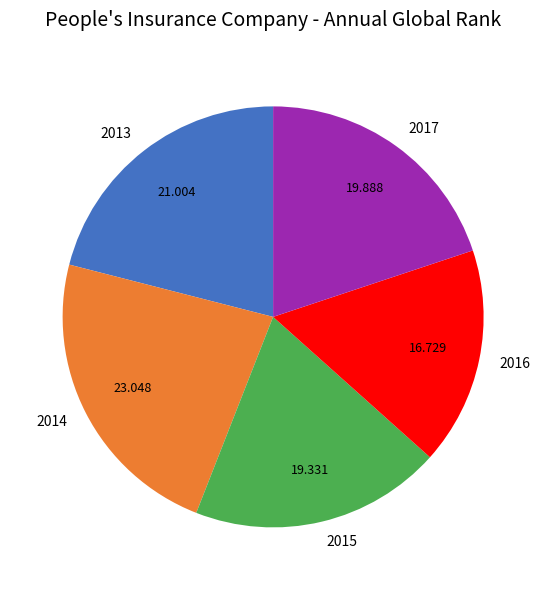

Do 2015 and 2014 together represent more than half of the pie?

No